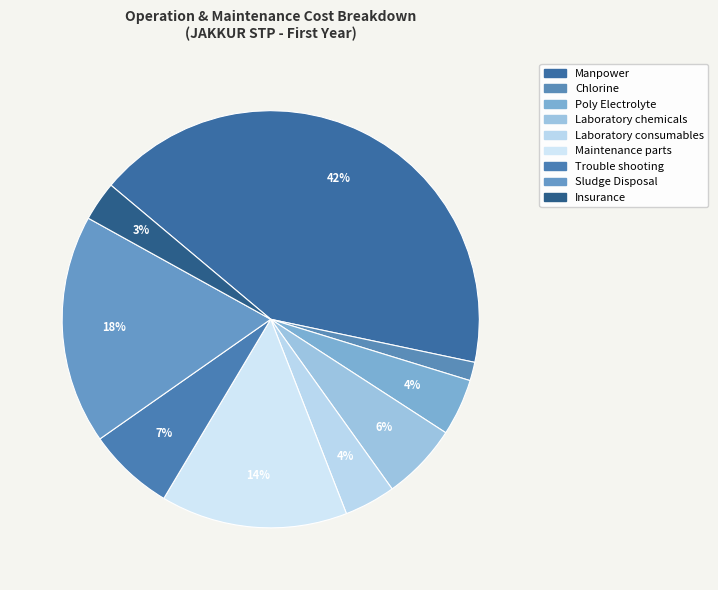

How many slices are in this pie chart?

9